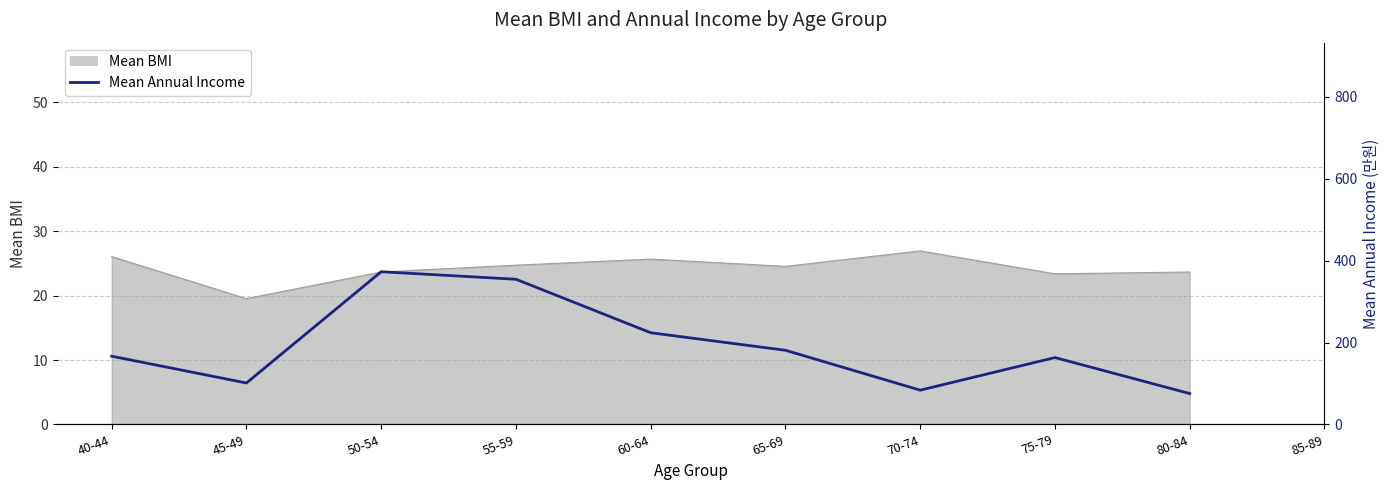

Does the chart display data point markers on the line(s)?

No